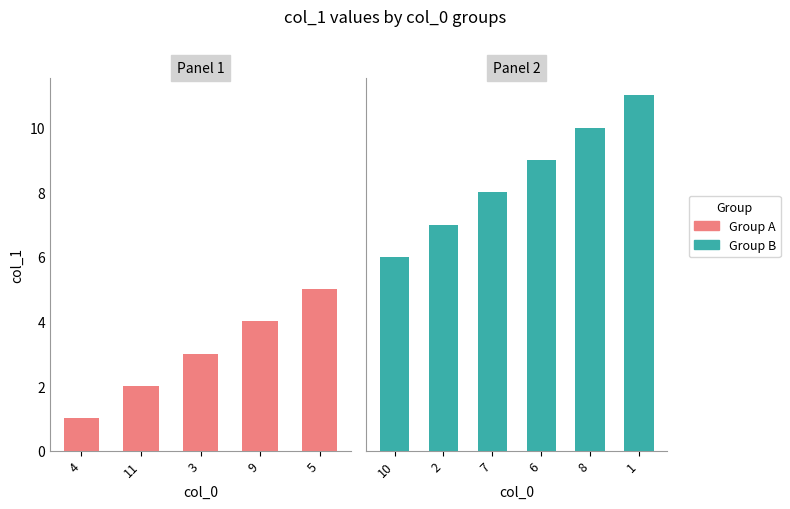

What position from the left is 7?

8